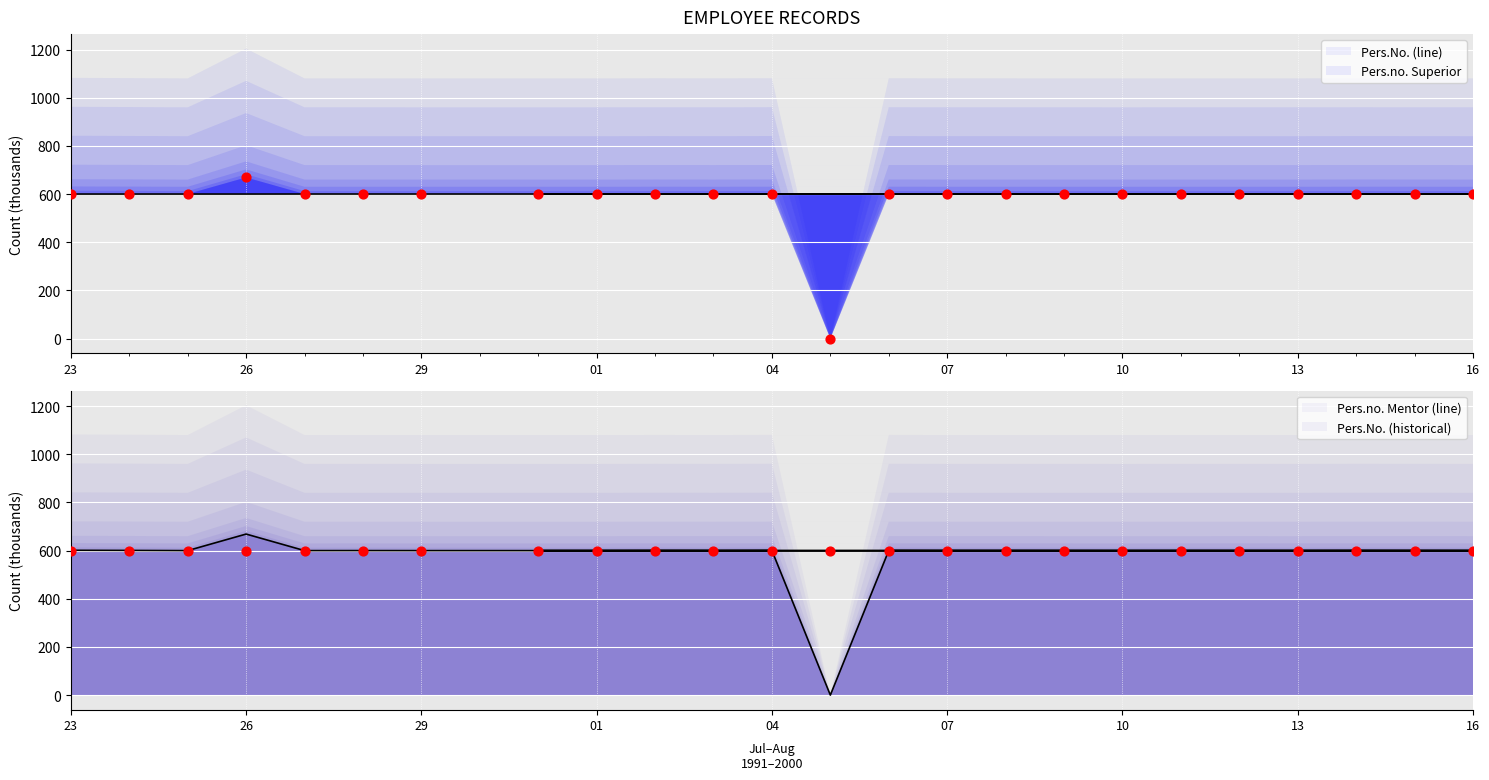

Which series has the largest total across all categories?

Pers.No. (line)